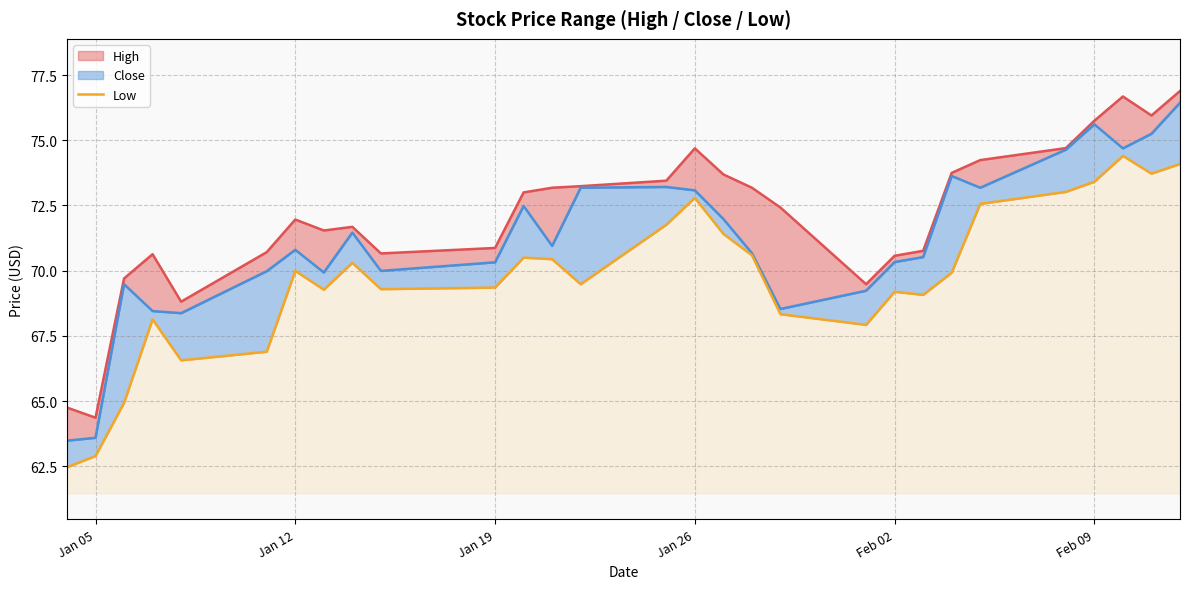

What is the sum of all values?

2022.7